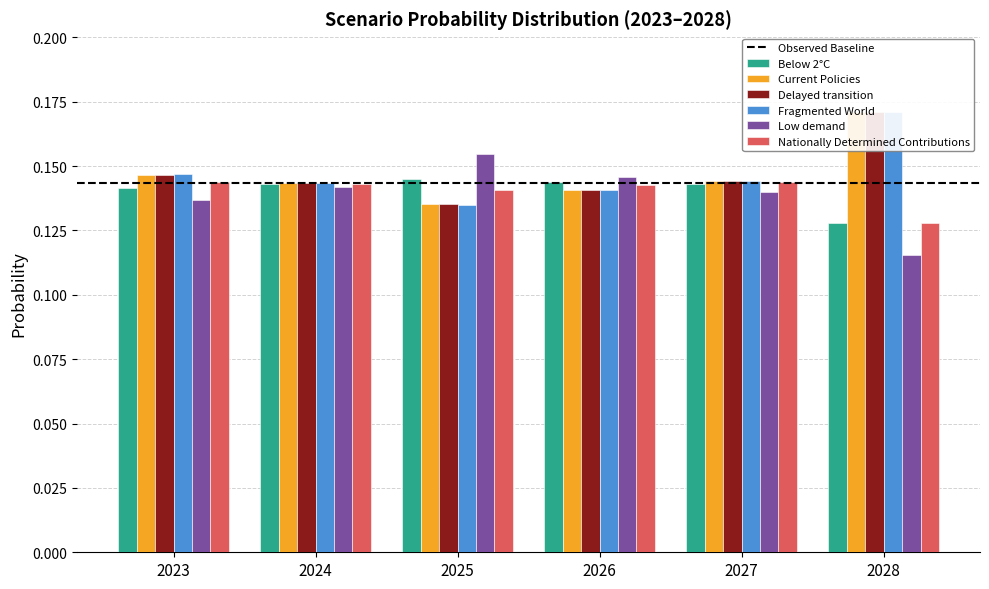

Count the Nationally Determined Contributions values in the range 0 to 1.

6